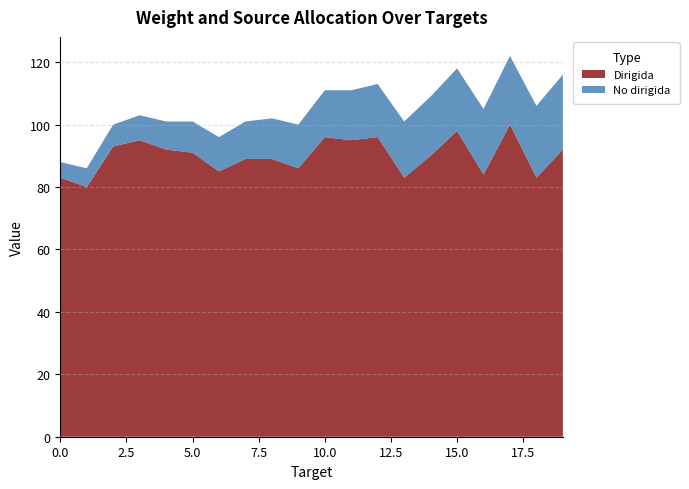

Reading right to left, extract all data points from this chart.

Dirigida: 19=92	18=83	17=100	16=84	15=98	14=90	13=83	12=96	11=95	10=96	9=86	8=89	7=89	6=85	5=91	4=92	3=95	2=93	1=80	0=83
No dirigida: 19=24	18=23	17=22	16=21	15=20	14=19	13=18	12=17	11=16	10=15	9=14	8=13	7=12	6=11	5=10	4=9	3=8	2=7	1=6	0=5